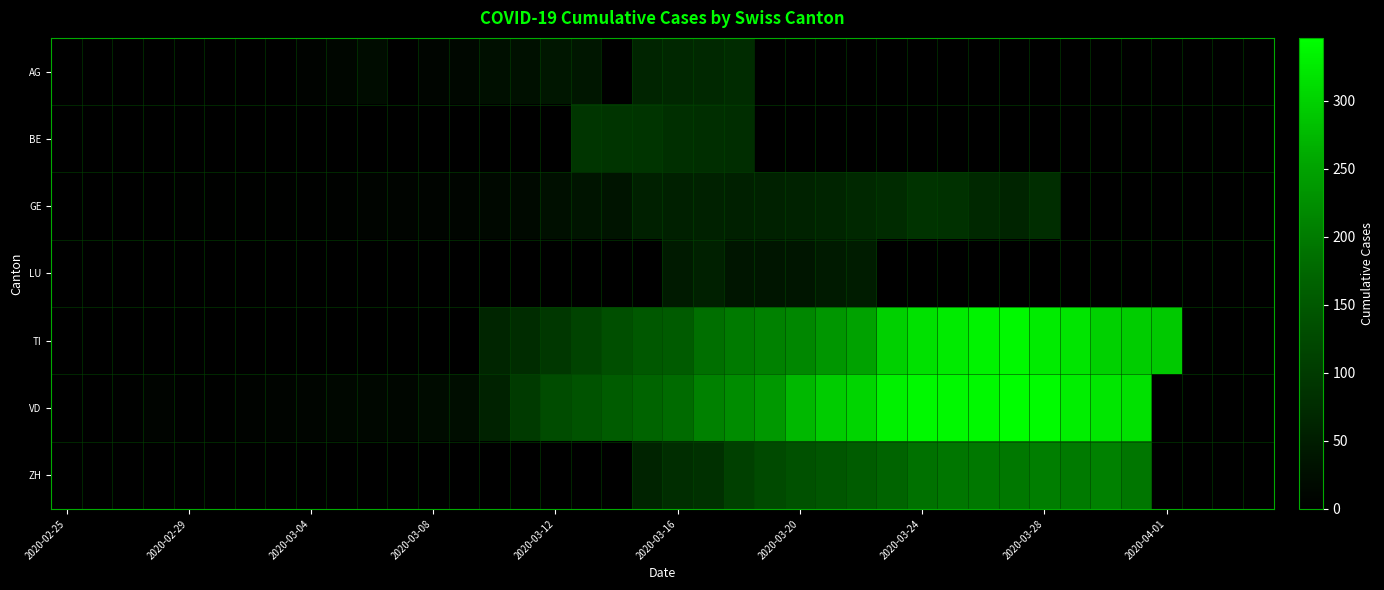

Count the number of data series in this chart.

7